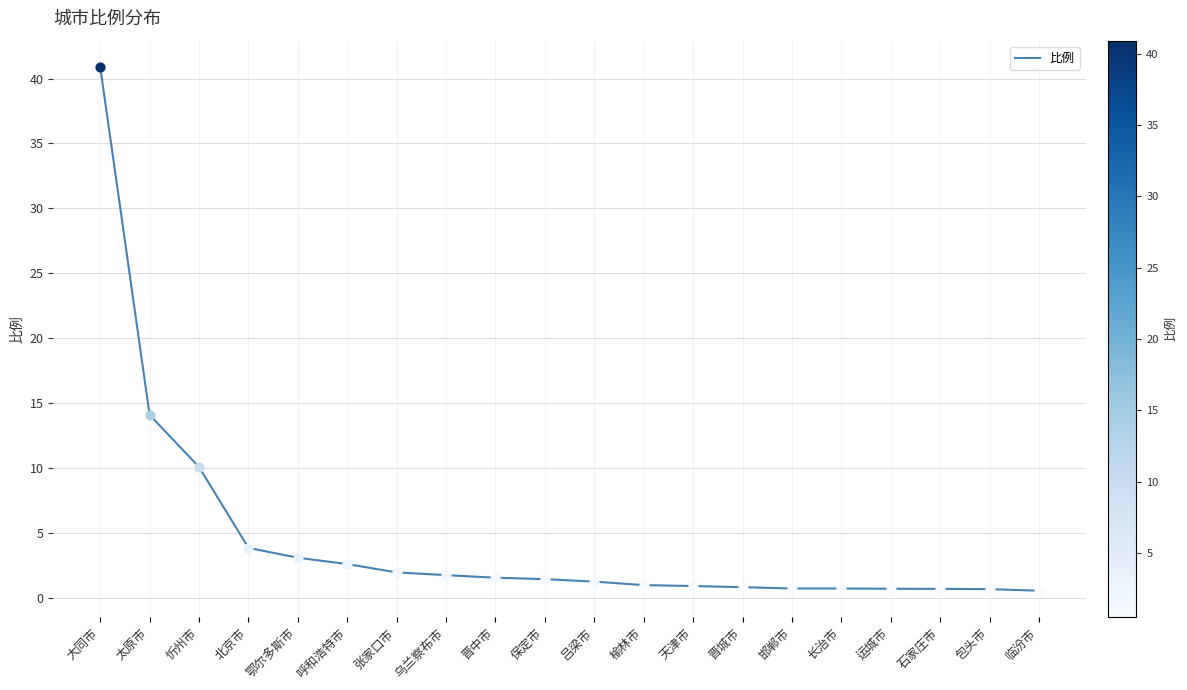

What is the change in value from 呼和浩特市 to 榆林市?

-1.6